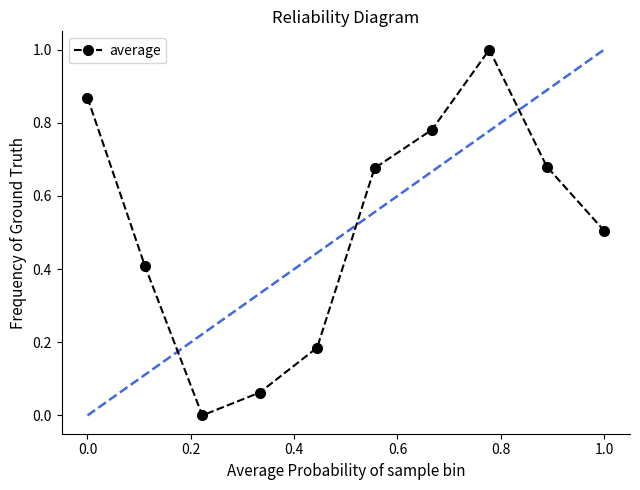

What is the maximum value shown in the chart?

1.0